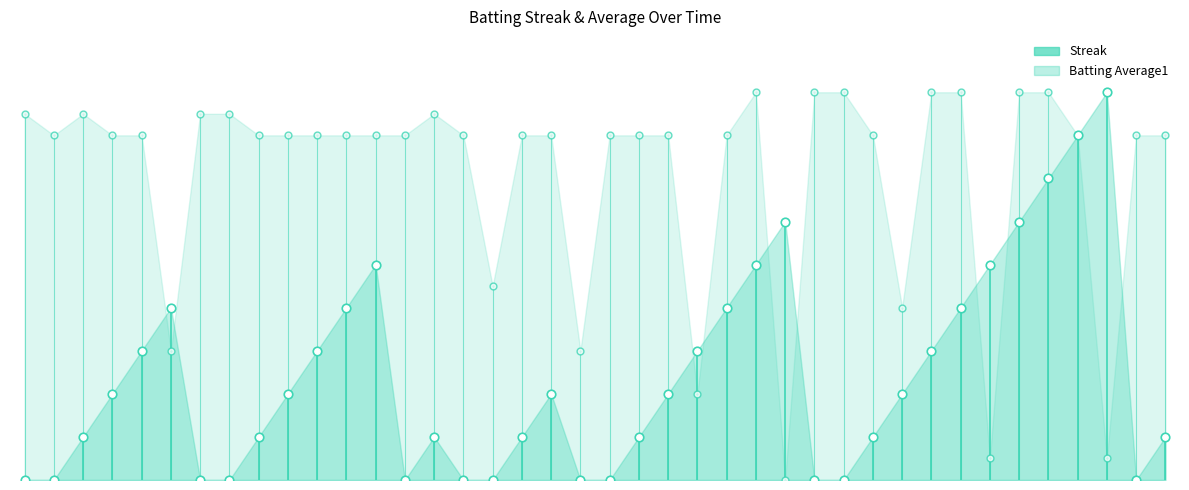

What are all the series names shown in the legend?

Streak, Batting Average1